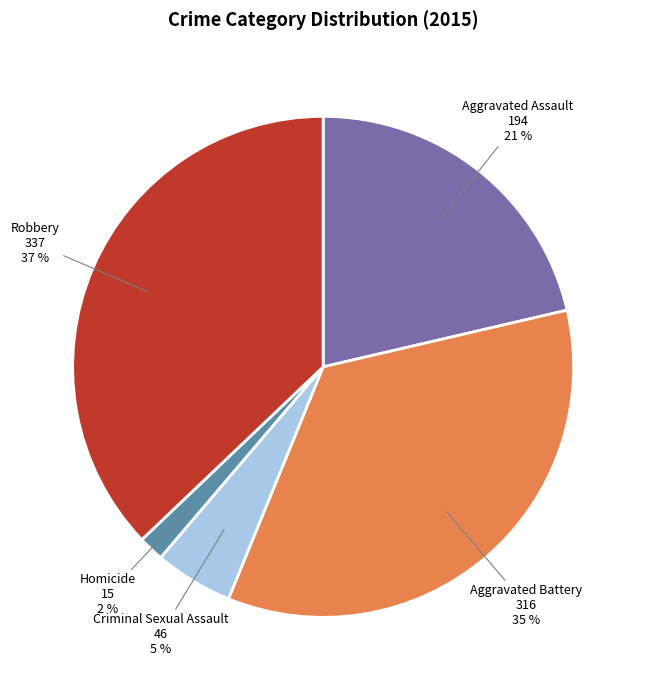

True or false: Aggravated Assault accounts for 21% of the total.

True